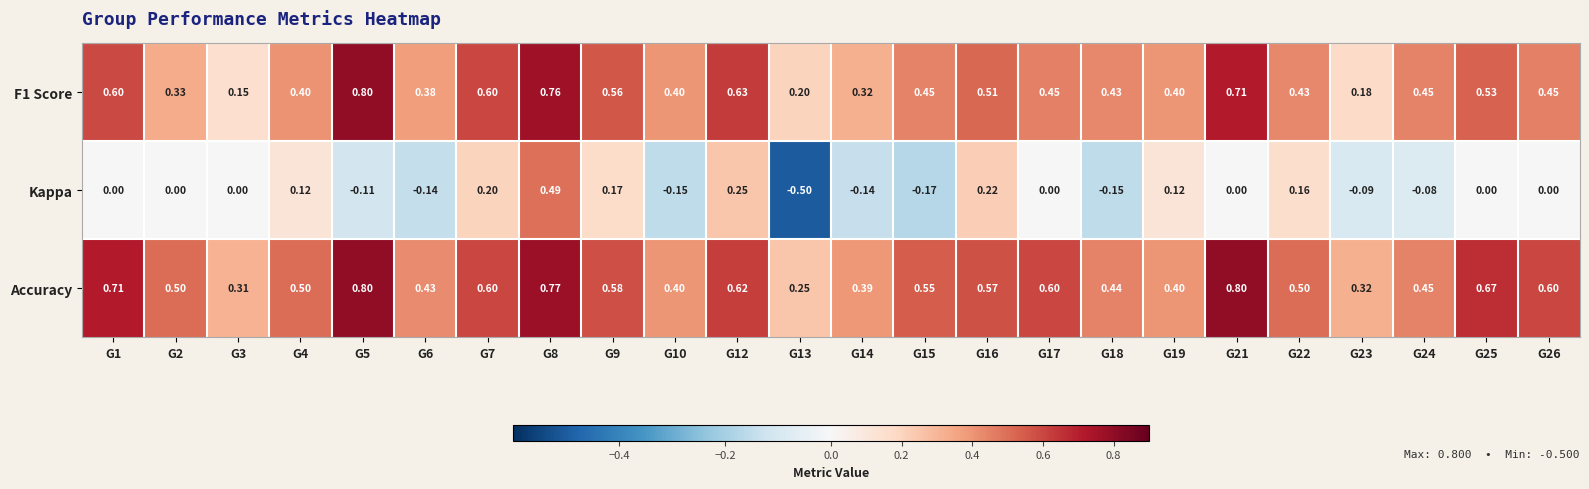

Which series has the largest total across all categories?

Accuracy